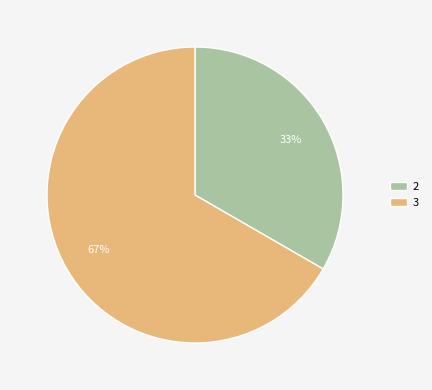

How many segments does this pie chart have?

2